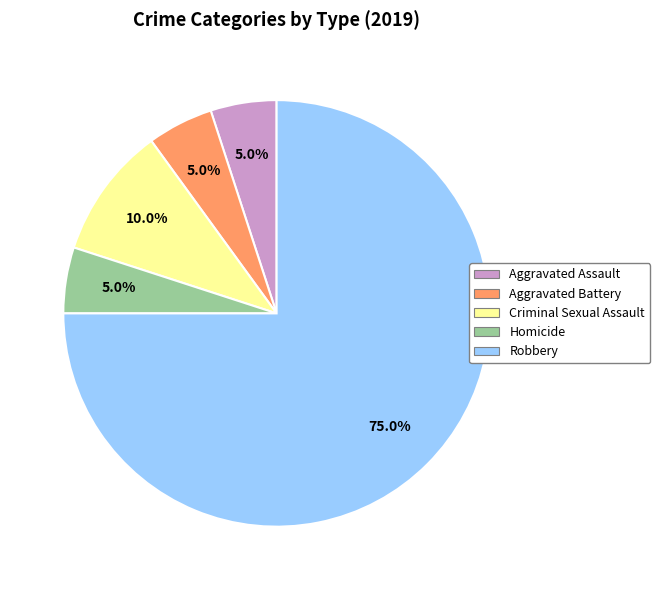

What percentage is NOT represented by Criminal Sexual Assault?

90.0%